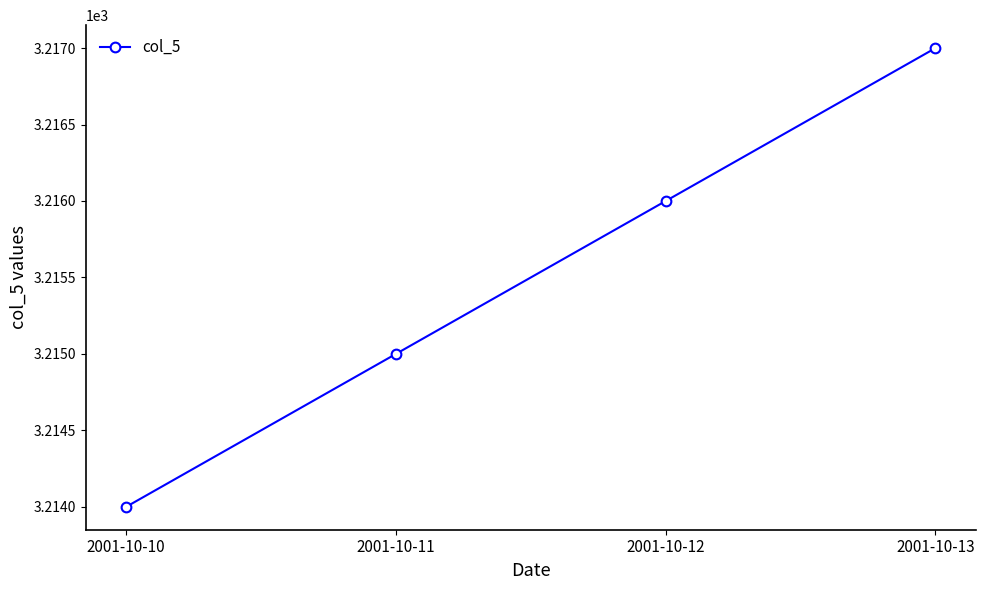

Is it true that the value at 2001-10-13 is 3217?

True